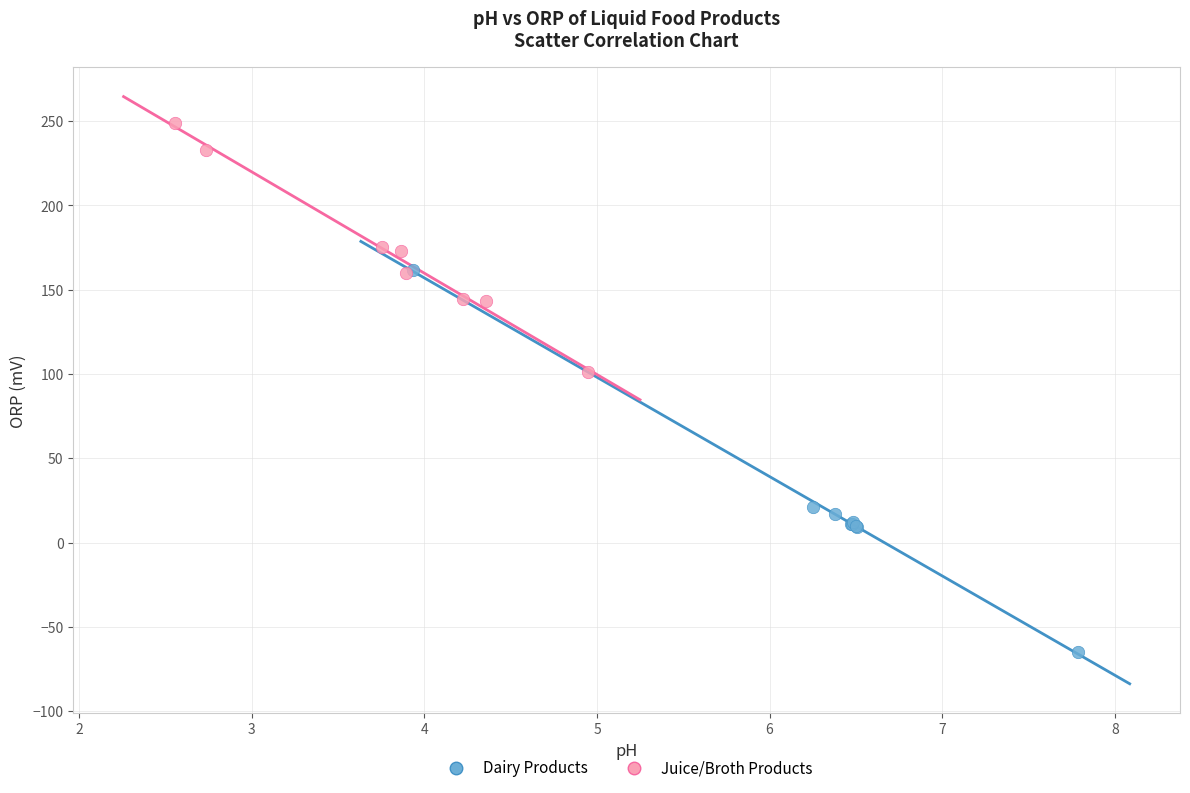

Which series contains the highest Y value?

Juice/Broth Products